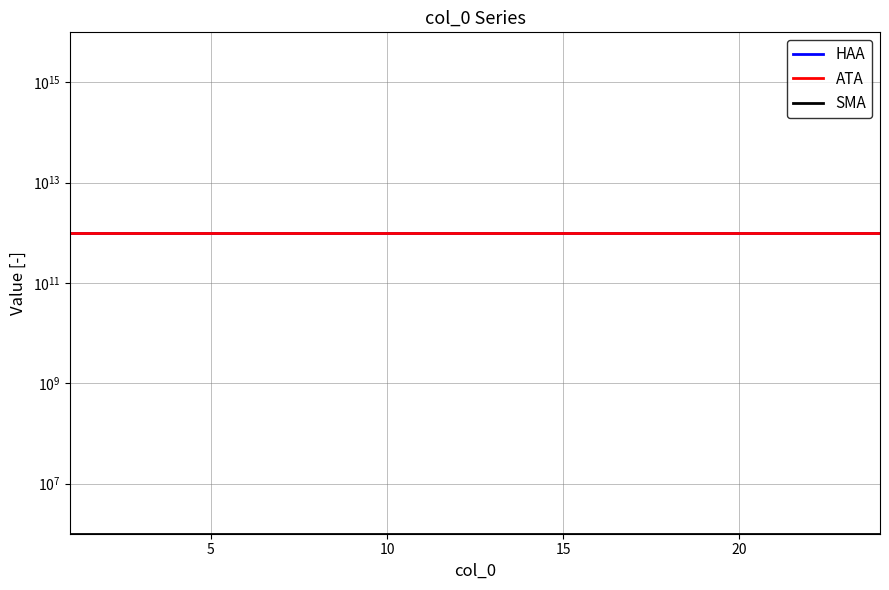

Reading left to right, list all the values displayed in this chart.

HAA: 1000000000000	1000000000000	1000000000000	1000000000000	1000000000000	1000000000000	1000000000000	1000000000000	1000000000000	1000000000000	1000000000000	1000000000000	1000000000000	1000000000000	1000000000000	1000000000000	1000000000000	1000000000000	1000000000000	1000000000000	1000000000000	1000000000000	1000000000000	1000000000000
ATA: 1000000000000	1000000000000	1000000000000	1000000000000	1000000000000	1000000000000	1000000000000	1000000000000	1000000000000	1000000000000	1000000000000	1000000000000	1000000000000	1000000000000	1000000000000	1000000000000	1000000000000	1000000000000	1000000000000	1000000000000	1000000000000	1000000000000	1000000000000	1000000000000
SMA: 1000000	1000000	1000000	1000000	1000000	1000000	1000000	1000000	1000000	1000000	1000000	1000000	1000000	1000000	1000000	1000000	1000000	1000000	1000000	1000000	1000000	1000000	1000000	1000000